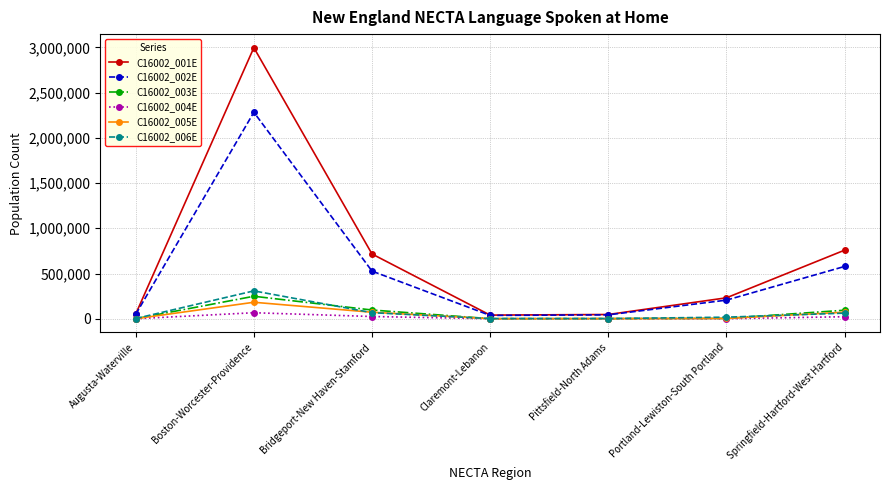

What value does the C16002_004E series have at Springfield-Hartford-West Hartford?

22205